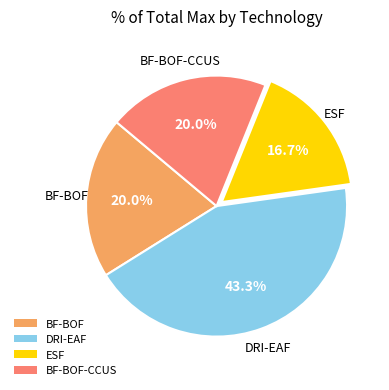

What percentage is the ESF slice, to the nearest percent?

17%